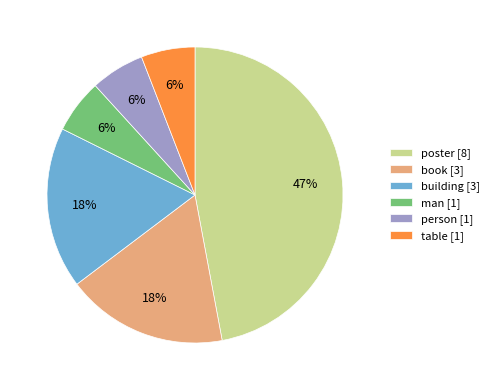

True or false: man accounts for 6% of the total.

True